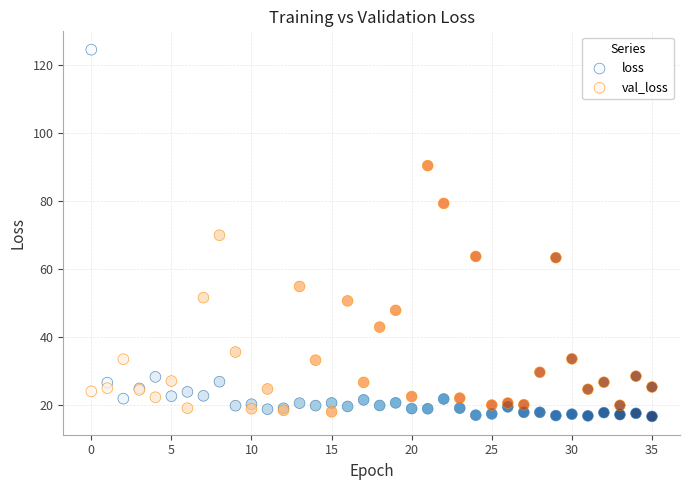

What are all the series names shown in the legend?

loss, val_loss